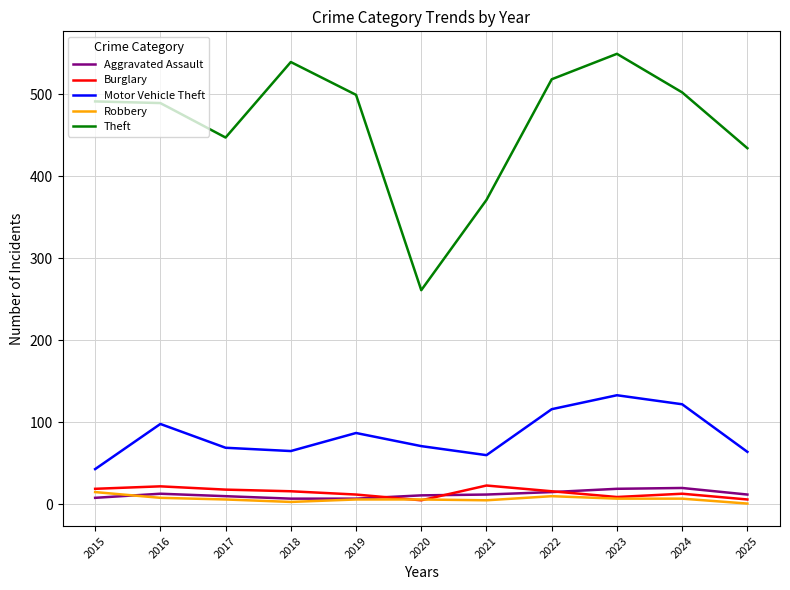

Which series changed the most between 2015 and 2020?

Theft